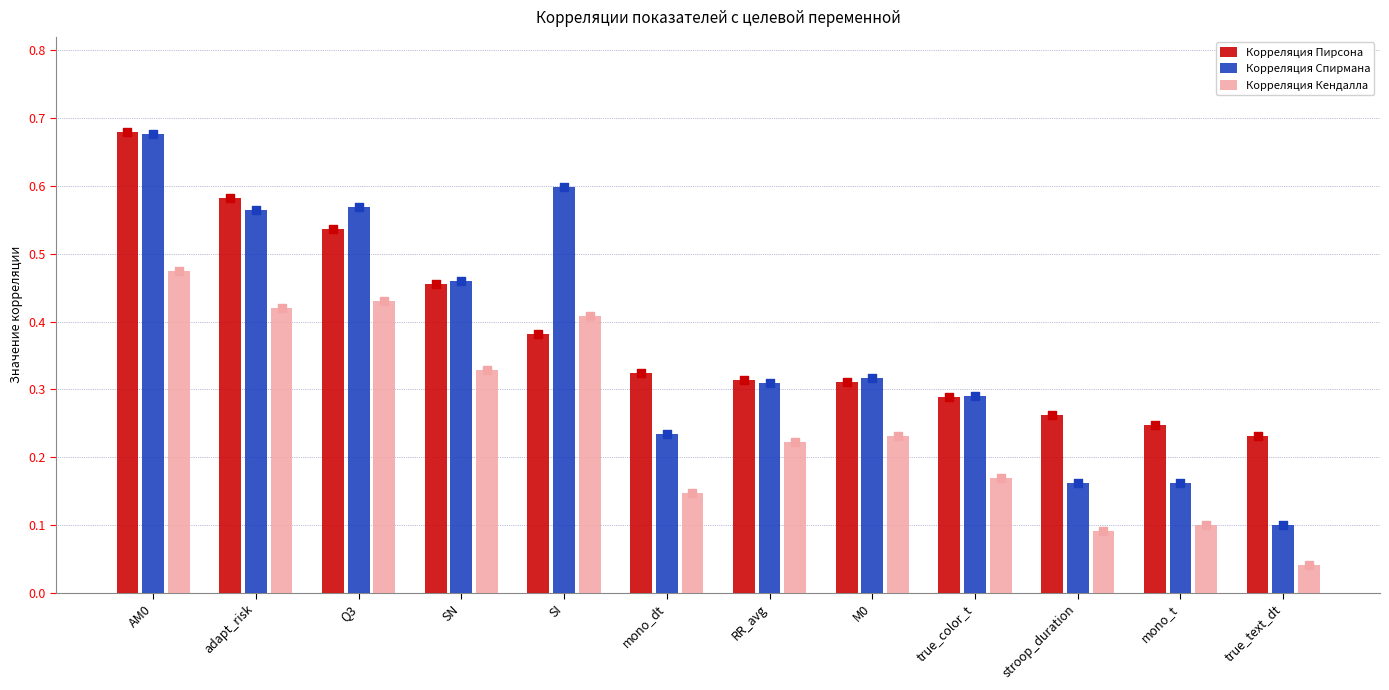

Which series reaches the maximum Y coordinate?

Корреляция Пирсона